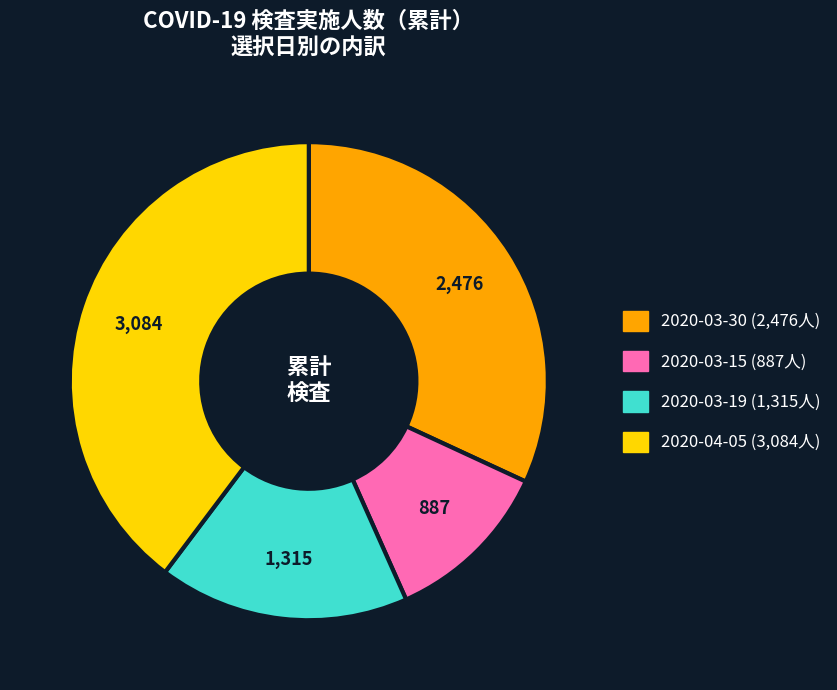

Does any single category account for the majority?

No